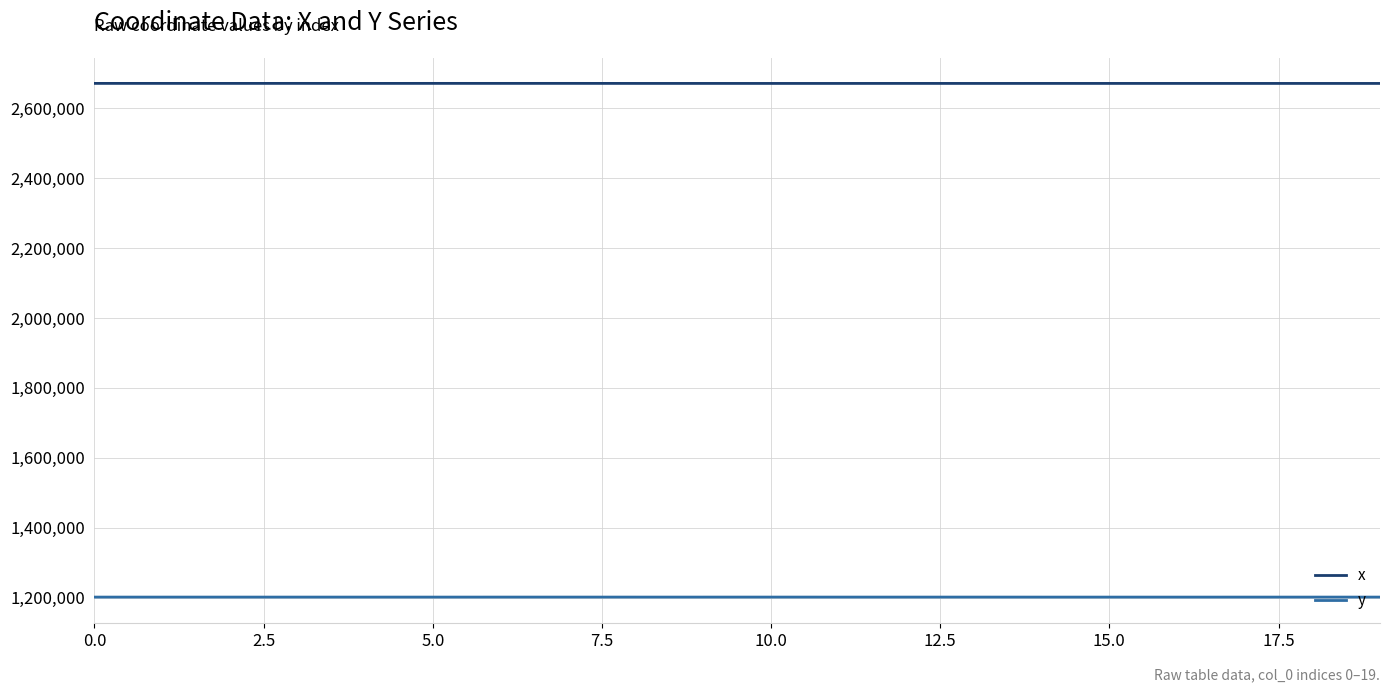

What is the sum of all y values?

24039730.2